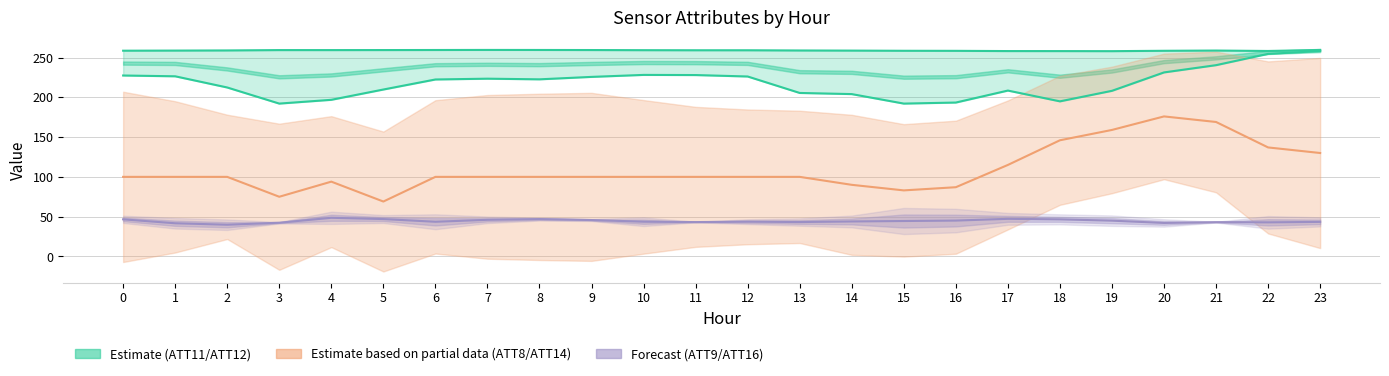

Is this an area chart (filled region under the line)?

No